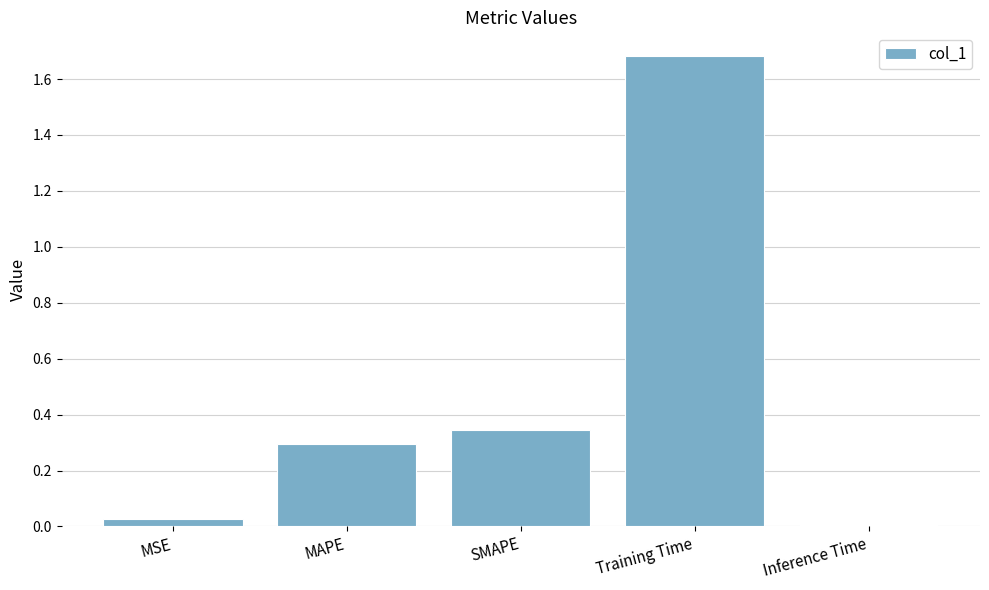

List the labels in order of value, largest first.

Training Time, SMAPE, MAPE, MSE, Inference Time